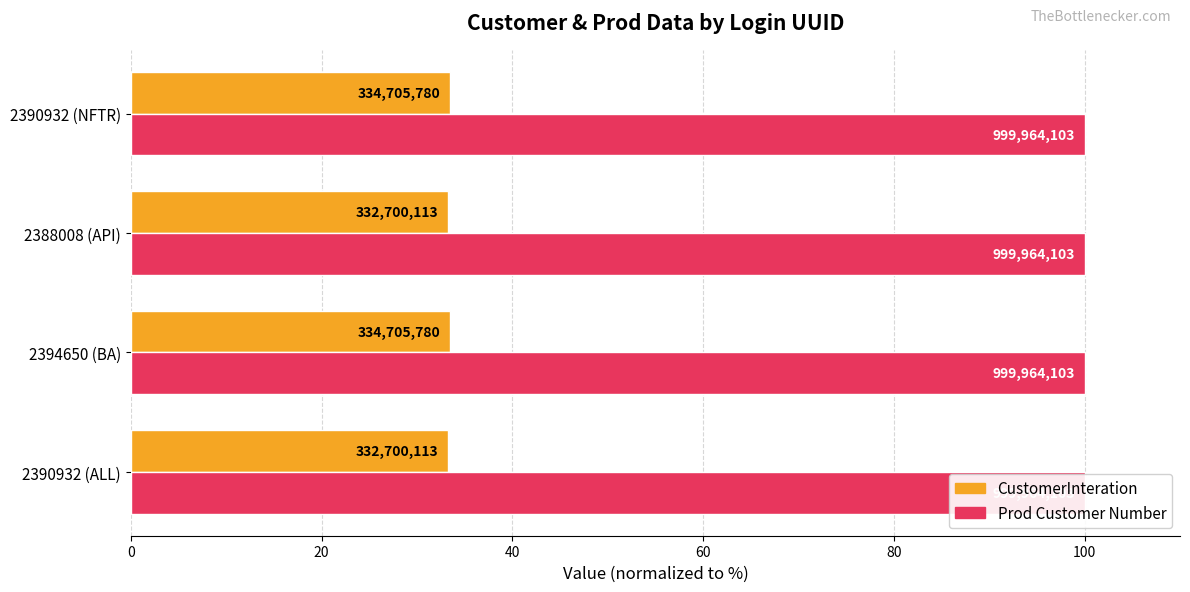

The CustomerInteration series shows 47.7 at 0. True or false?

False